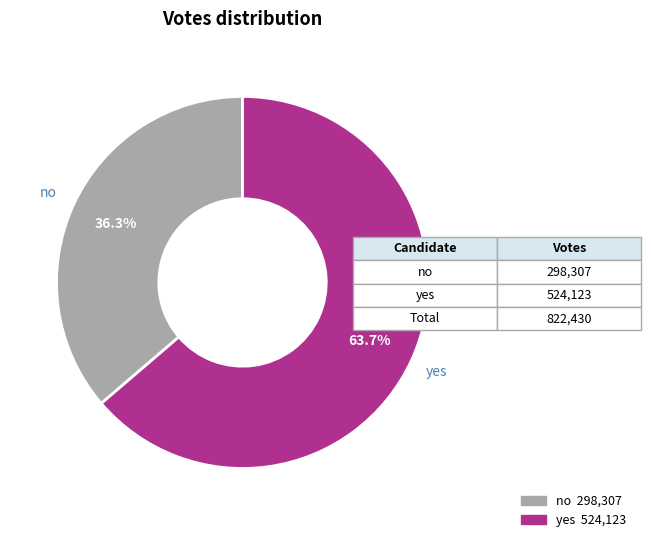

Which category accounts for the majority?

yes